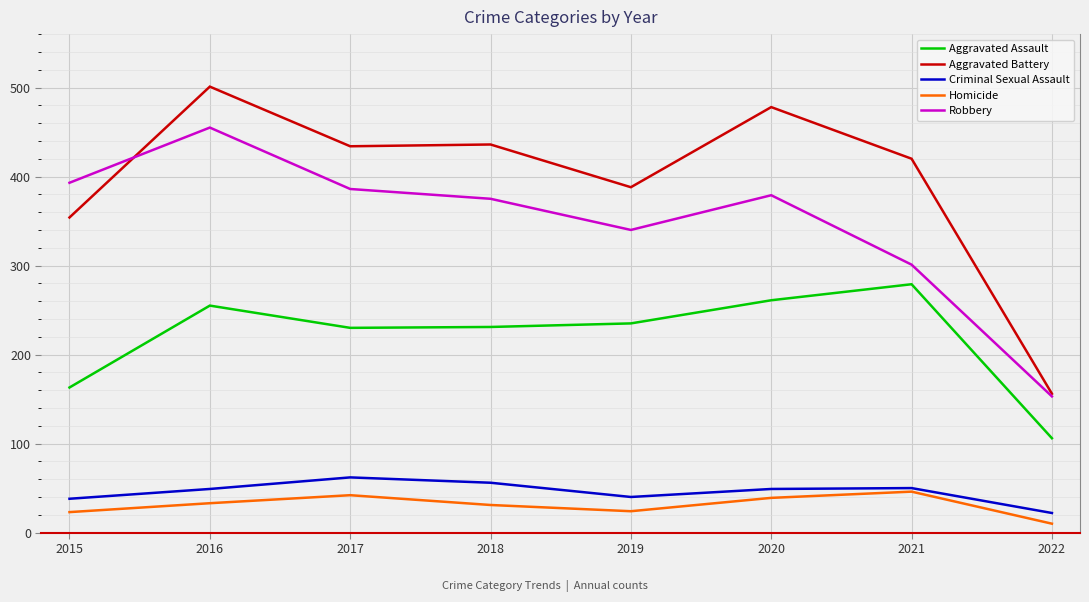

Rank the series by their maximum value, from lowest to highest.

Homicide, Criminal Sexual Assault, Aggravated Assault, Robbery, Aggravated Battery